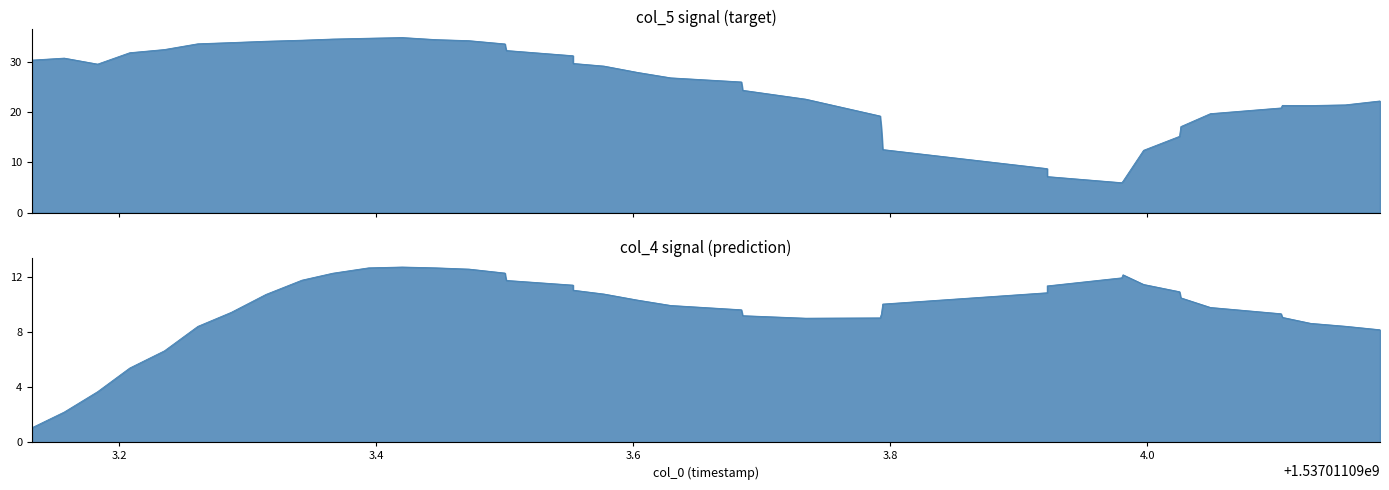

The value of col_4 at 4 is 2.1. True or false?

False